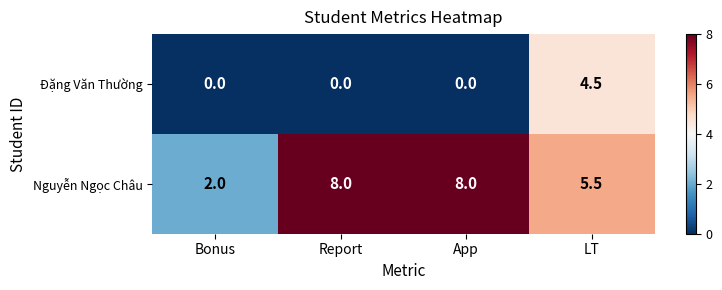

What is the total value across all series at Bonus?

2.0